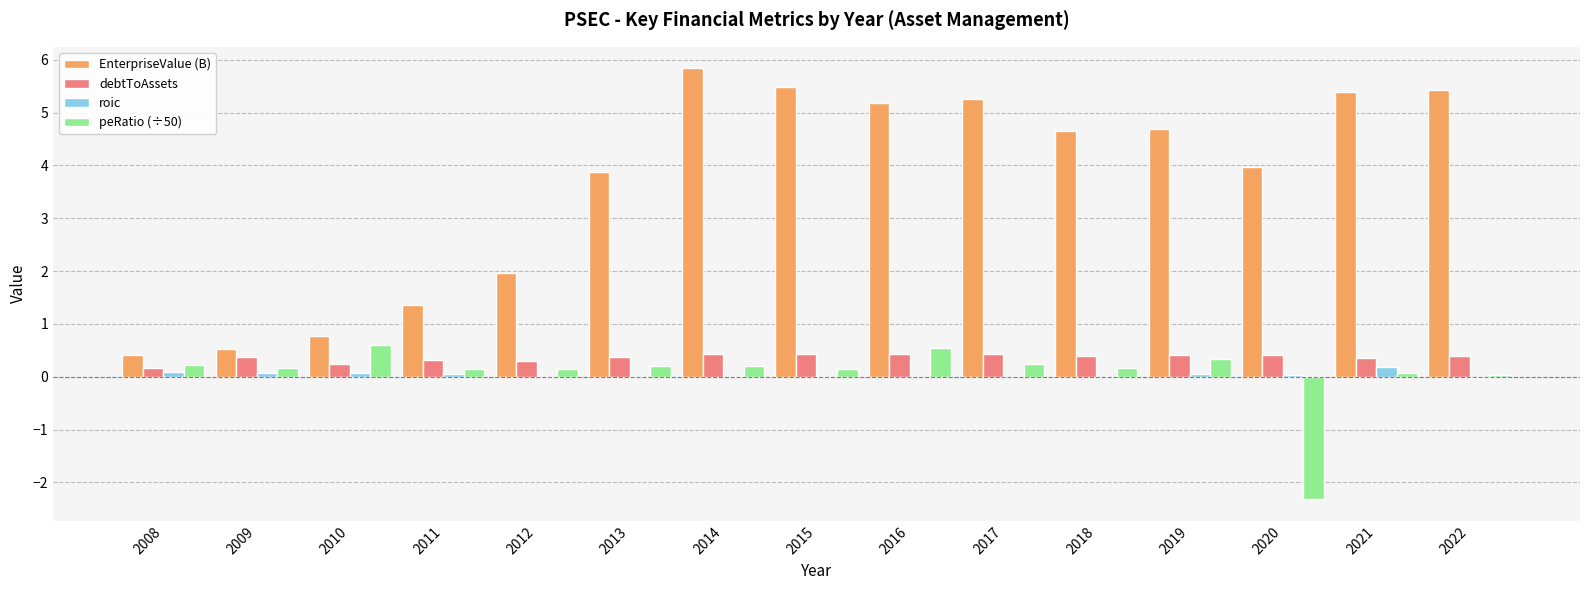

Read the EnterpriseValue (B) value at 2015.

5.5